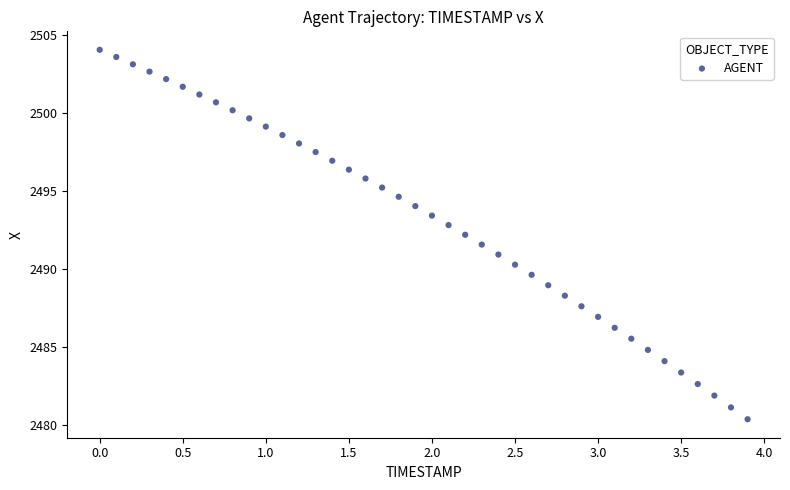

What is the range of X values (max minus min)?

3.9